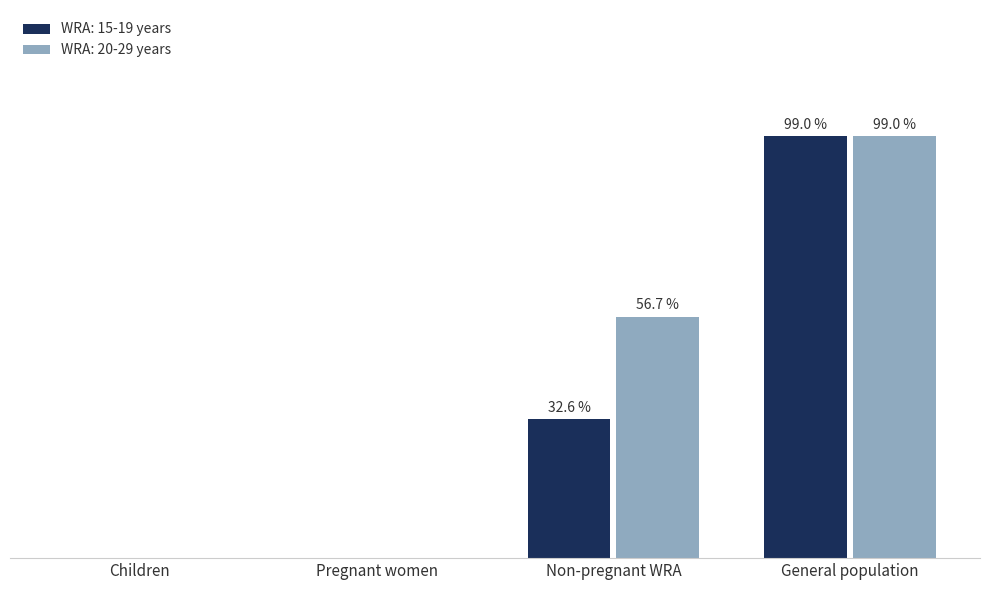

Rank the series by their average value, from lowest to highest.

WRA: 15-19 years, WRA: 20-29 years